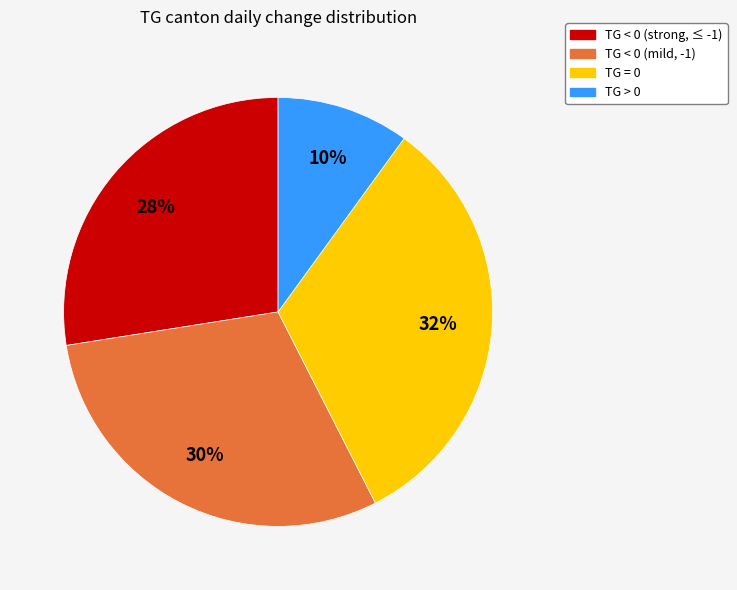

Does any single category account for the majority?

No